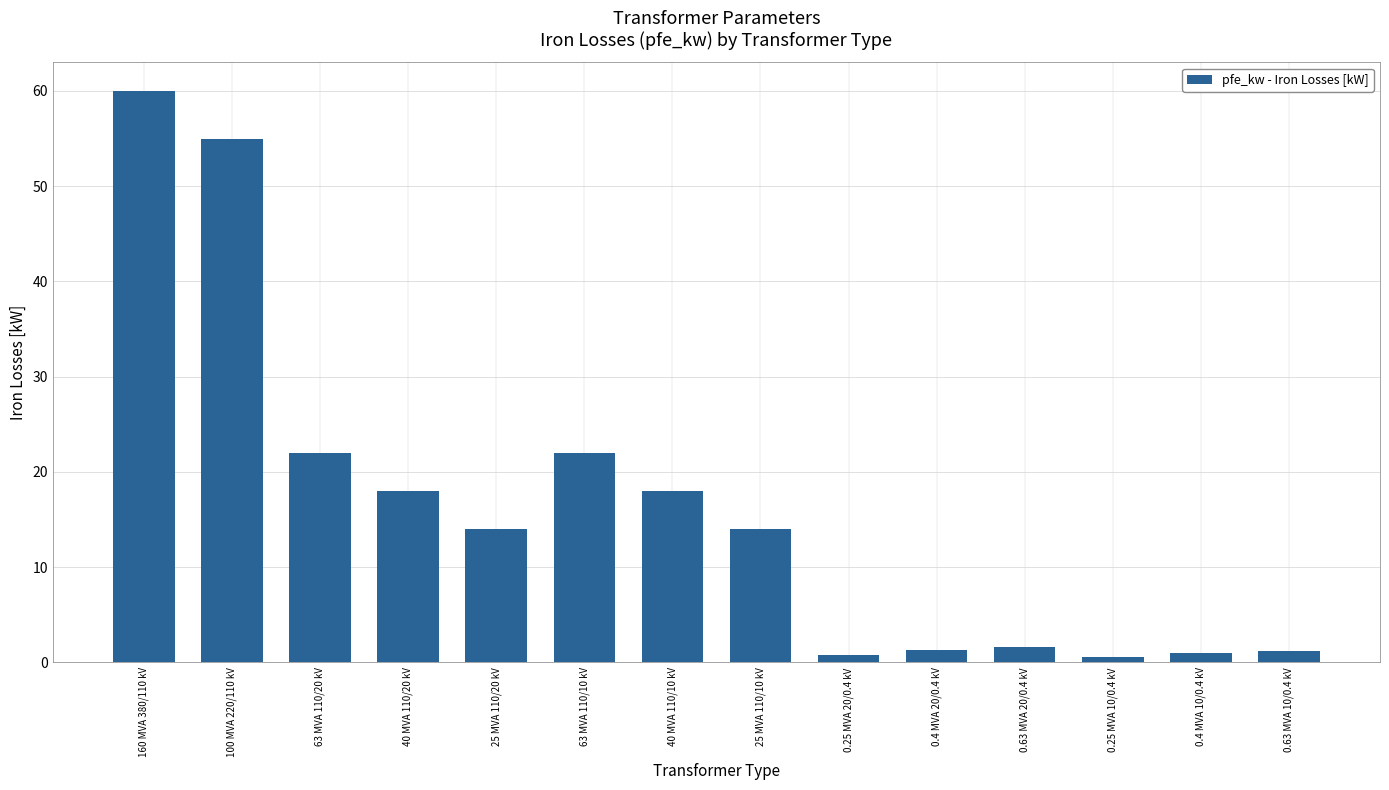

What value does the data have at 63 MVA 110/10 kV?

22.0